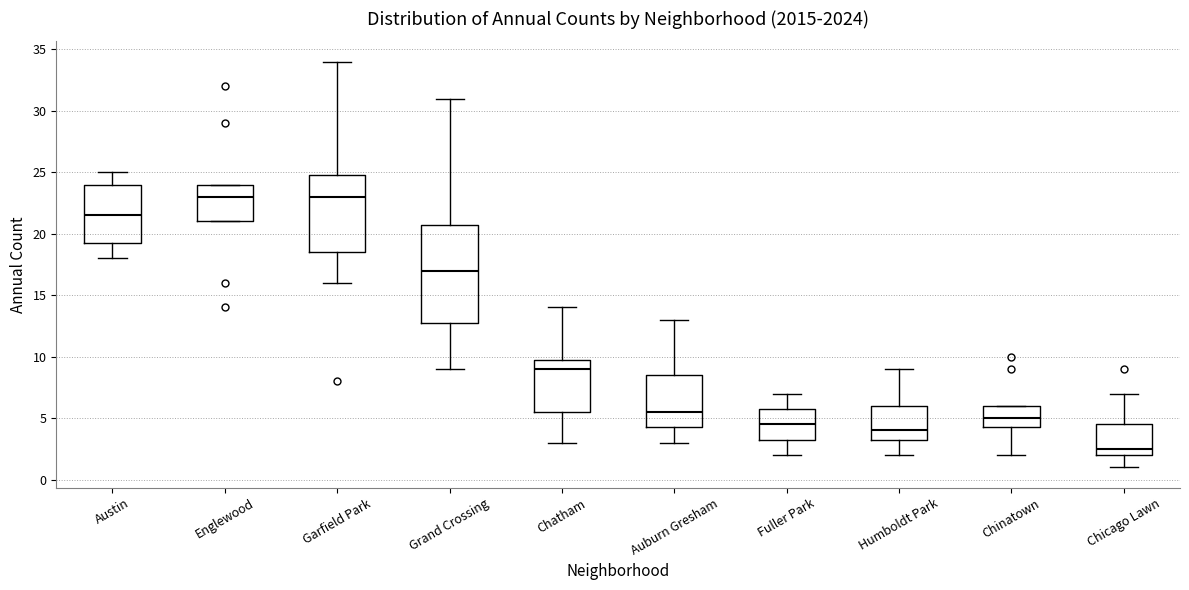

Reading left to right, transcribe this box plot: for each box, give where its median line is, the range the box spans, and where its two whiskers end, as read against the y-axis. The values are not printed on the chart, so give them approximately, as read against the axis.

Austin: median 21.5, box 19.5 to 24.0, whiskers 18.0 to 25.0
Englewood: median 23.0, box 21.0 to 24.0, whiskers 21.0 to 24.0
Garfield Park: median 23.0, box 18.5 to 25.0, whiskers 16.0 to 34.0
Grand Crossing: median 17.0, box 13.0 to 21.0, whiskers 9.0 to 31.0
Chatham: median 9.0, box 5.5 to 10.0, whiskers 3.0 to 14.0
Auburn Gresham: median 5.5, box 4.5 to 8.5, whiskers 3.0 to 13.0
Fuller Park: median 4.5, box 3.5 to 6.0, whiskers 2.0 to 7.0
Humboldt Park: median 4.0, box 3.5 to 6.0, whiskers 2.0 to 9.0
Chinatown: median 5.0, box 4.5 to 6.0, whiskers 2.0 to 6.0
Chicago Lawn: median 2.5, box 2.0 to 4.5, whiskers 1.0 to 7.0